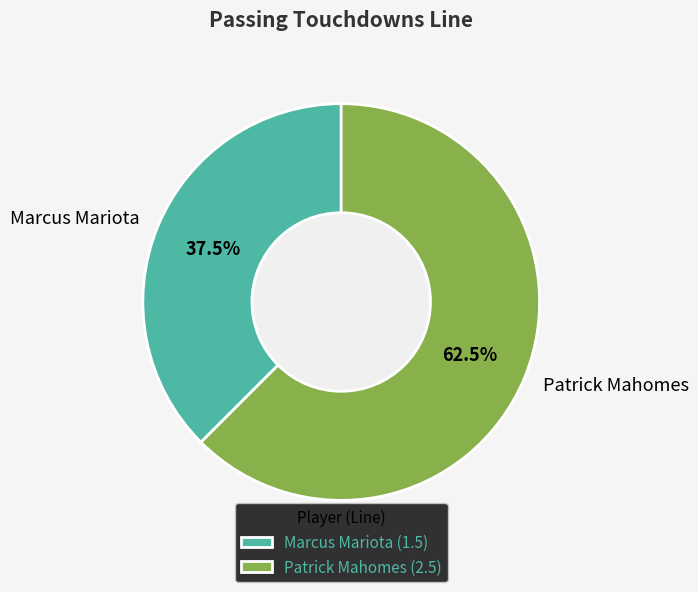

Between Marcus Mariota and Patrick Mahomes, which is larger?

Patrick Mahomes